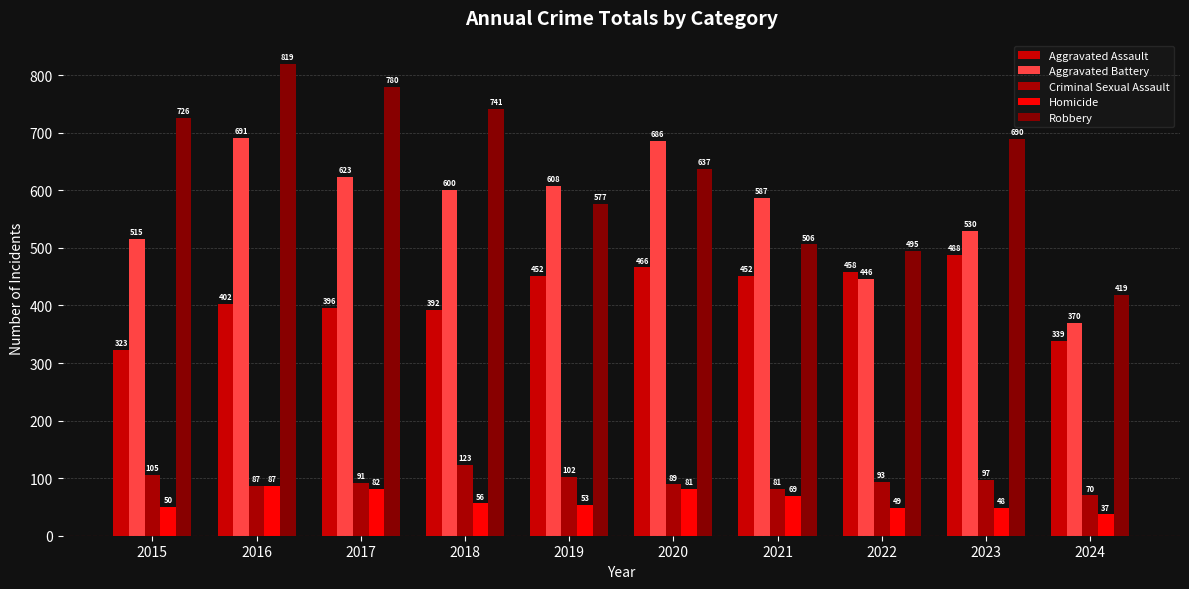

How many bars are there in each group?

5